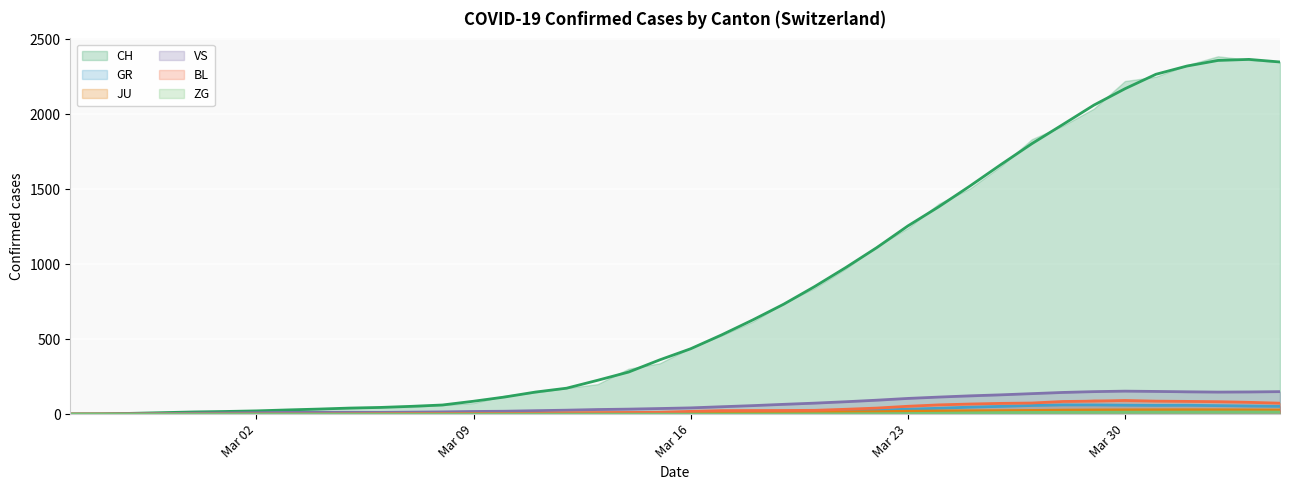

What position from the left is 2020-03-21?

26